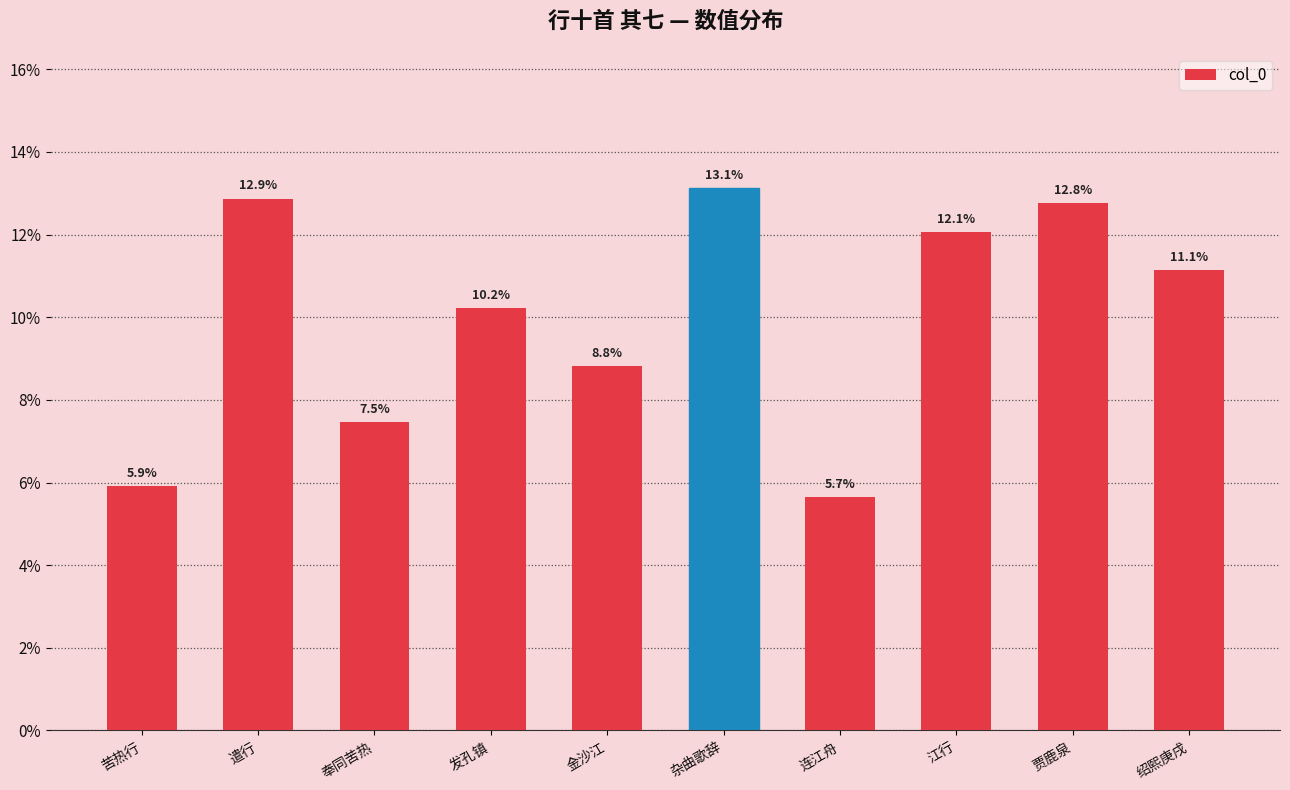

What is the label of the 7th bar from the right?

发孔镇